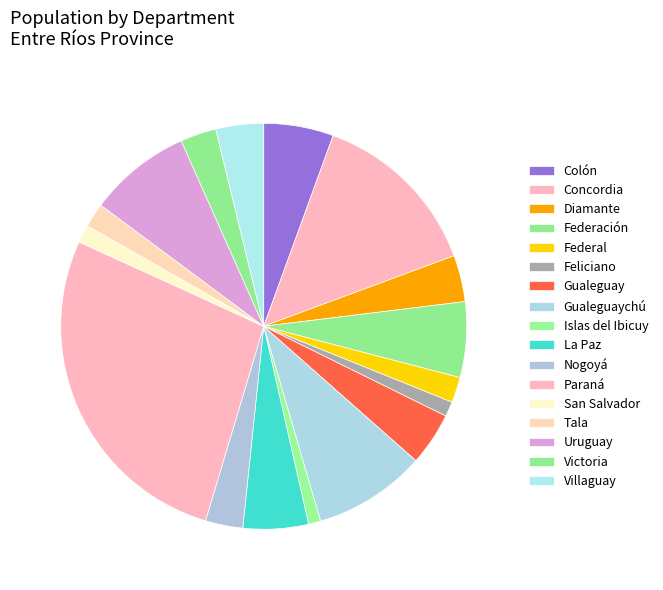

How many slices are in this pie chart?

17